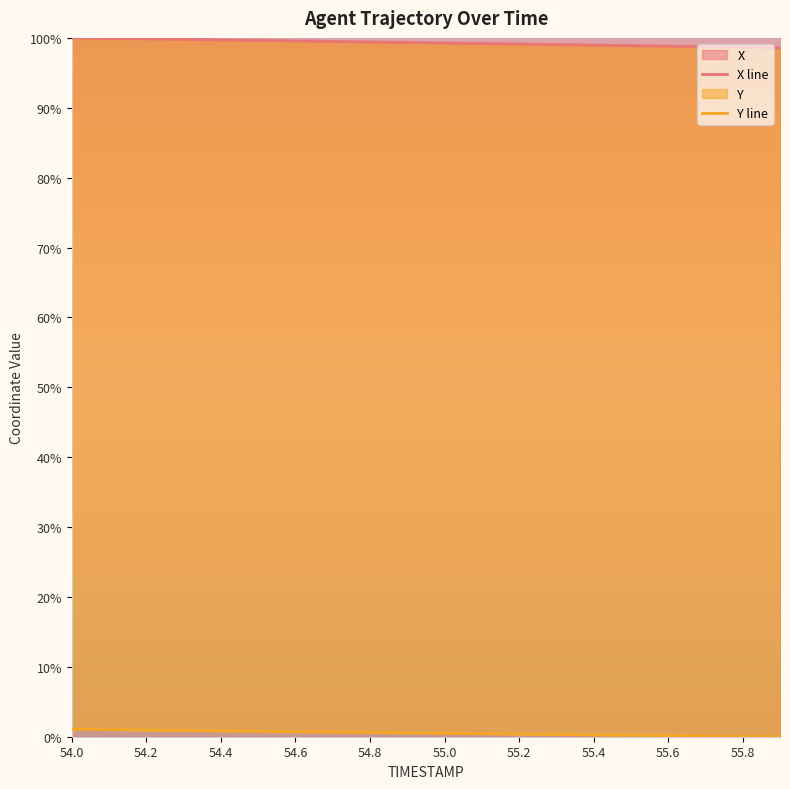

Is it true that X equals 159.5 at 55.2?

False